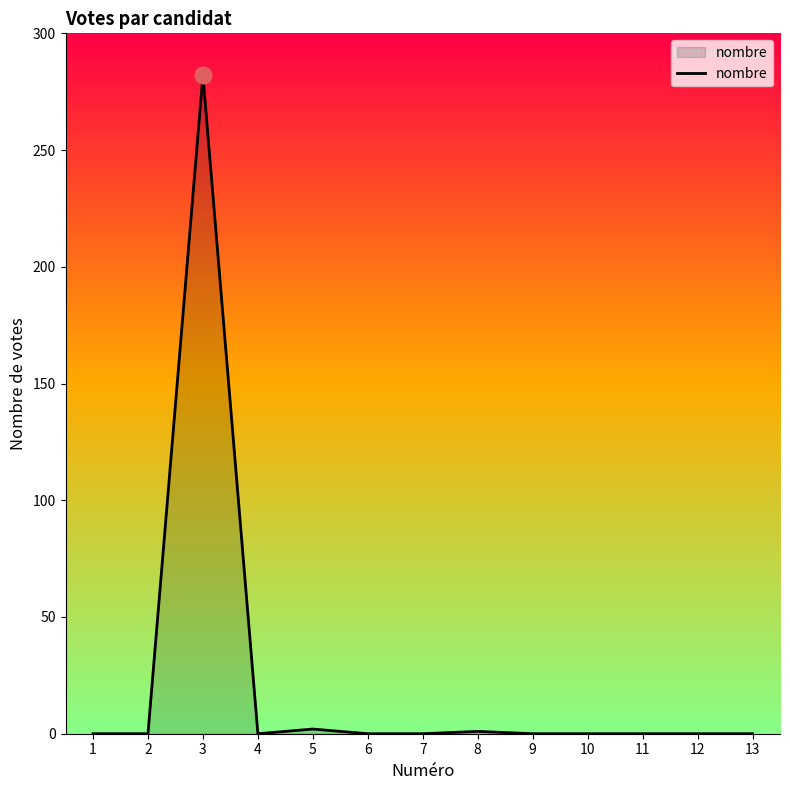

What is the difference between the maximum and minimum values?

282